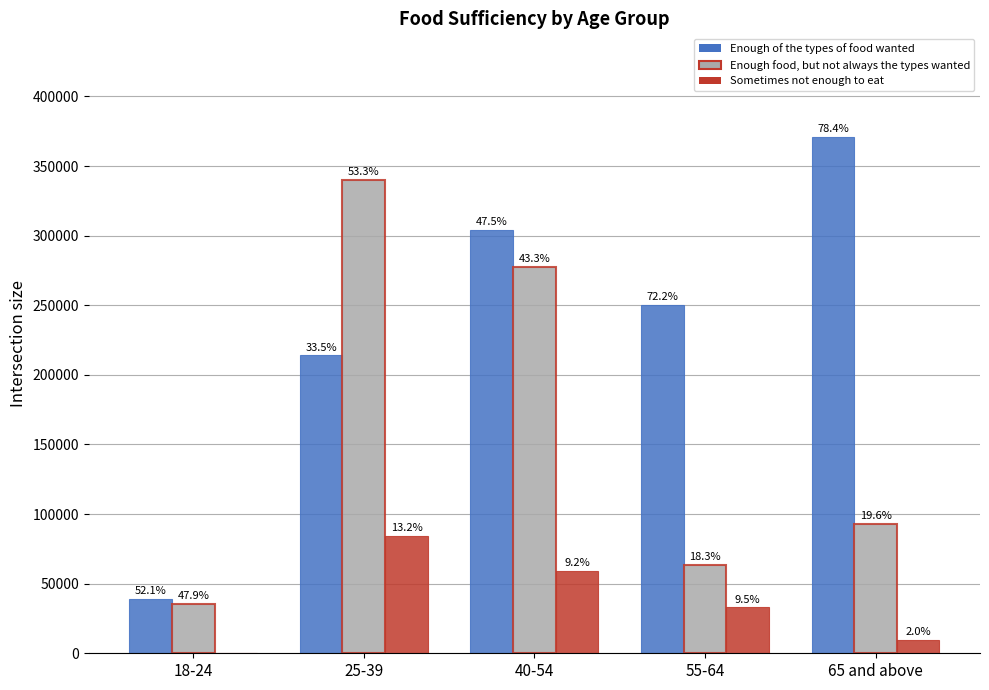

What is the label of the 3rd bar from the left?

40-54